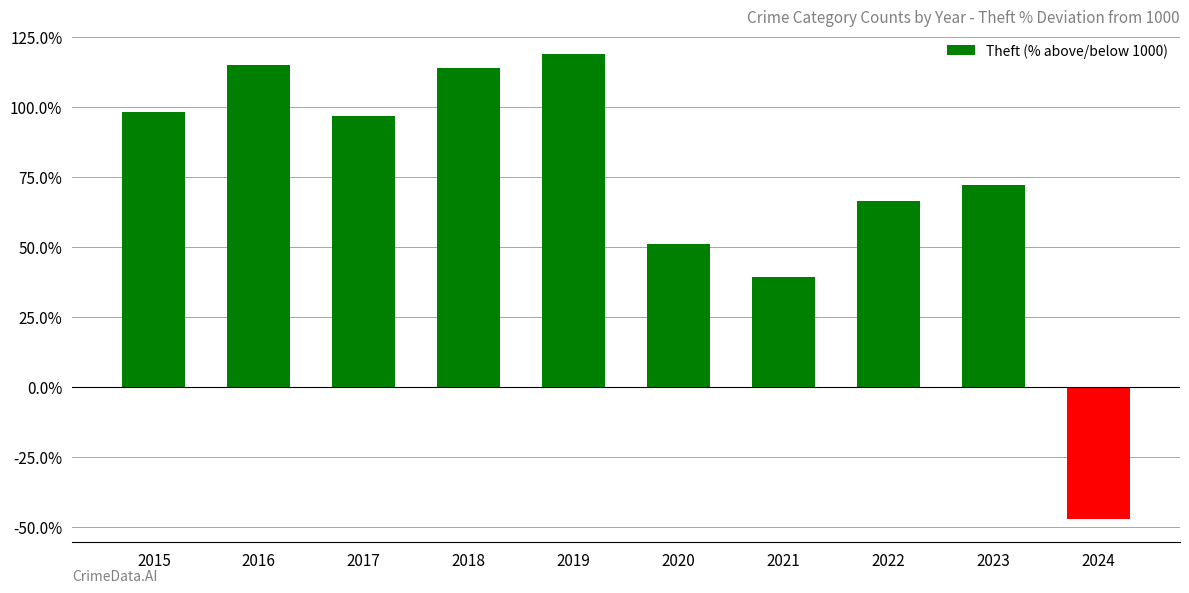

Which category has the highest value across all series?

2019